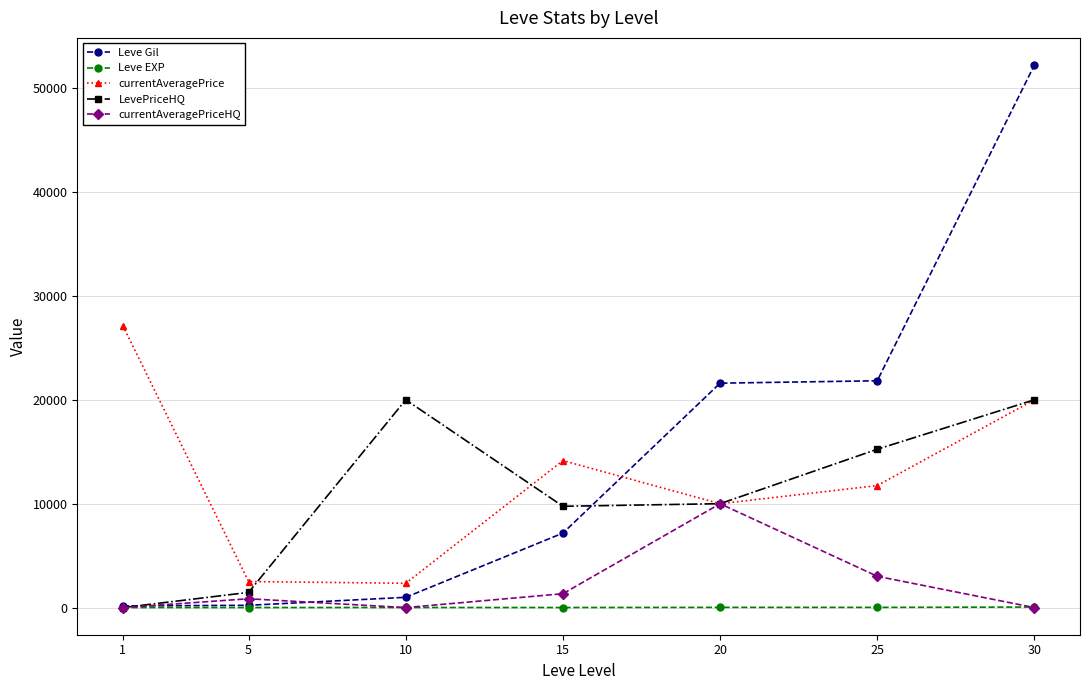

At which category is the sum across all series the highest?

30